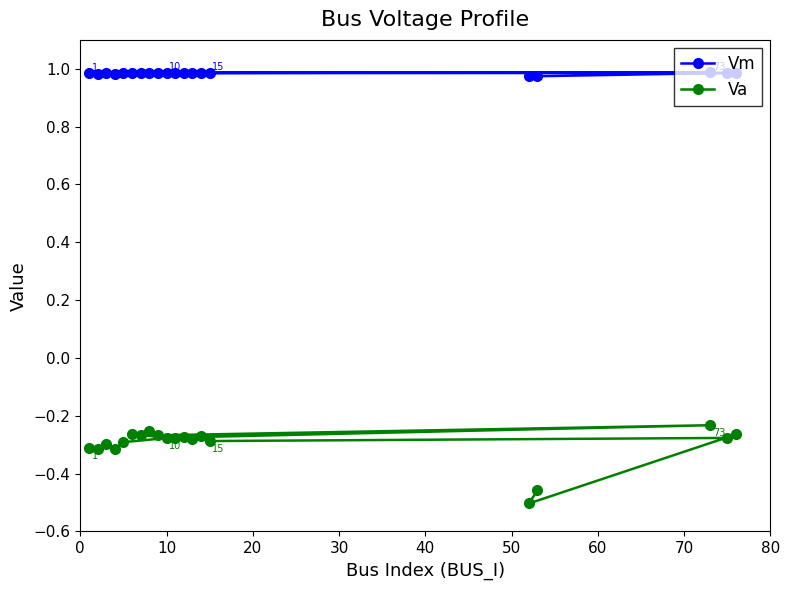

How many data points does each series have?

20